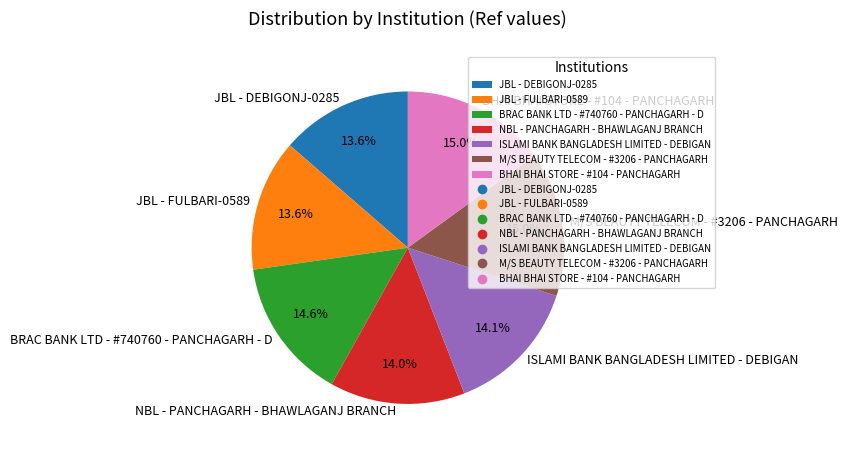

What percentage is NOT represented by JBL - FULBARI-0589?

86.4%